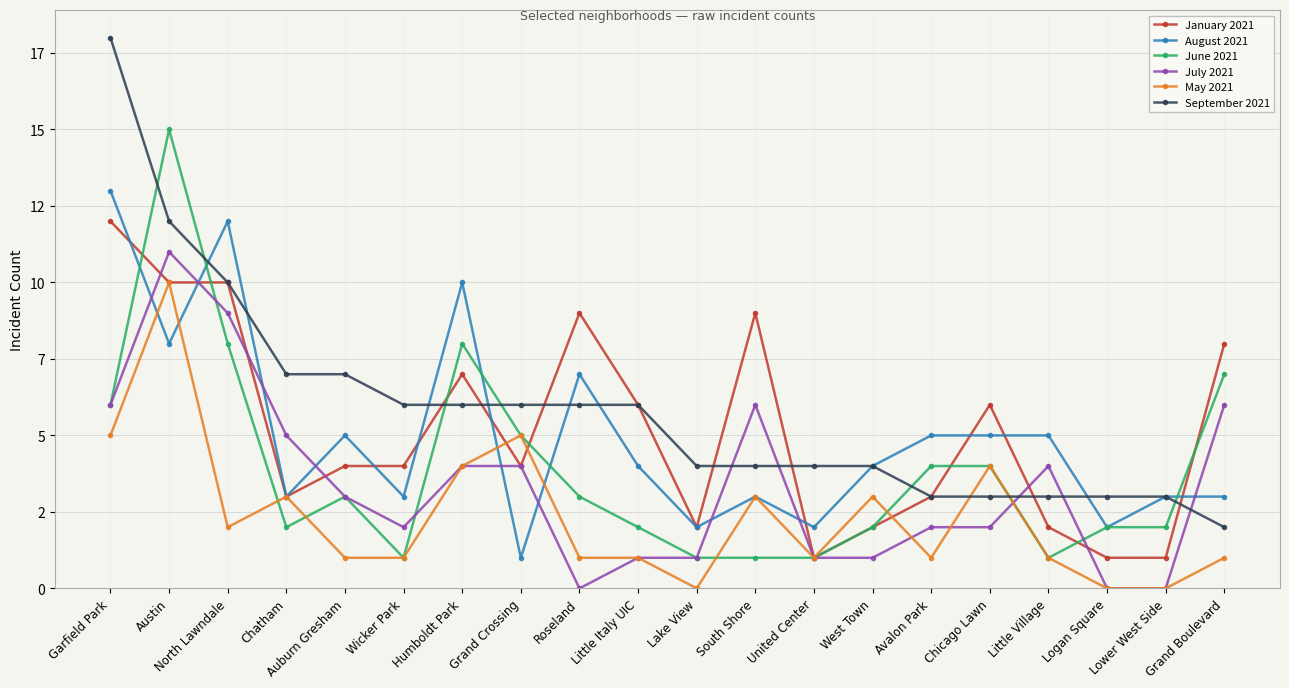

What is the maximum value for June 2021?

15